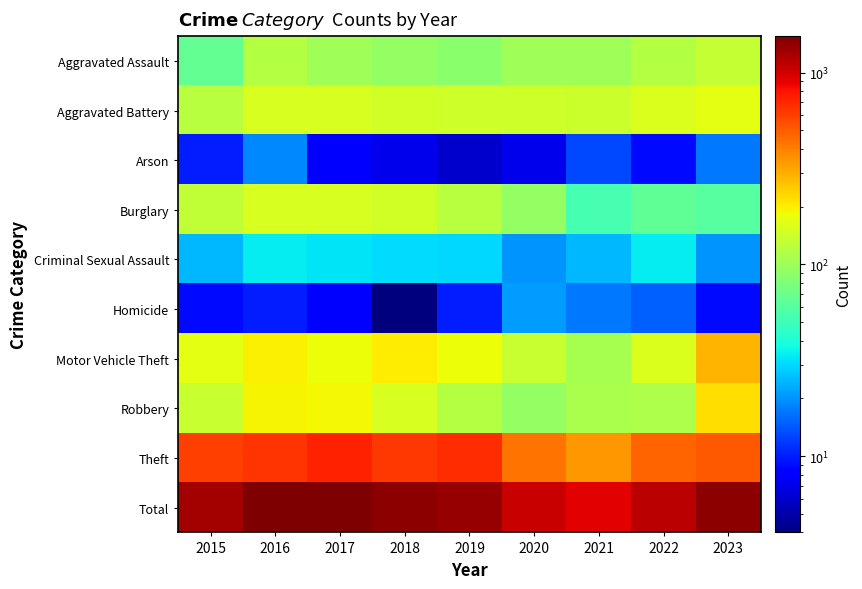

Which category has the highest value across all series?

2017